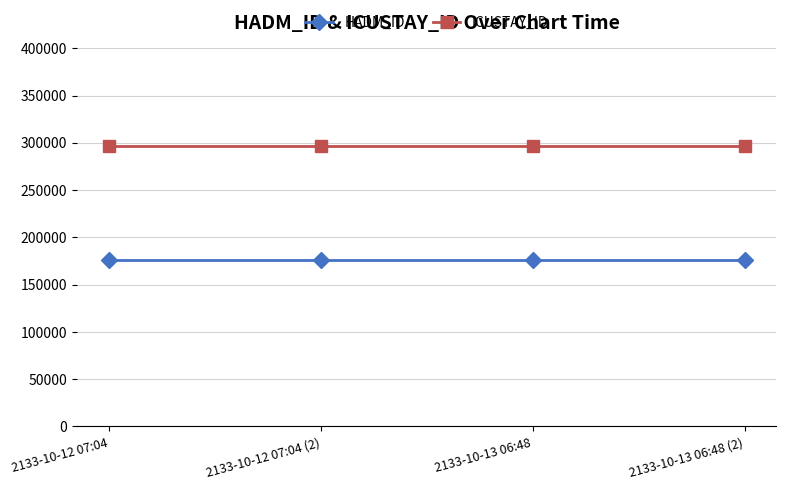

Does the chart have visible grid lines?

Yes